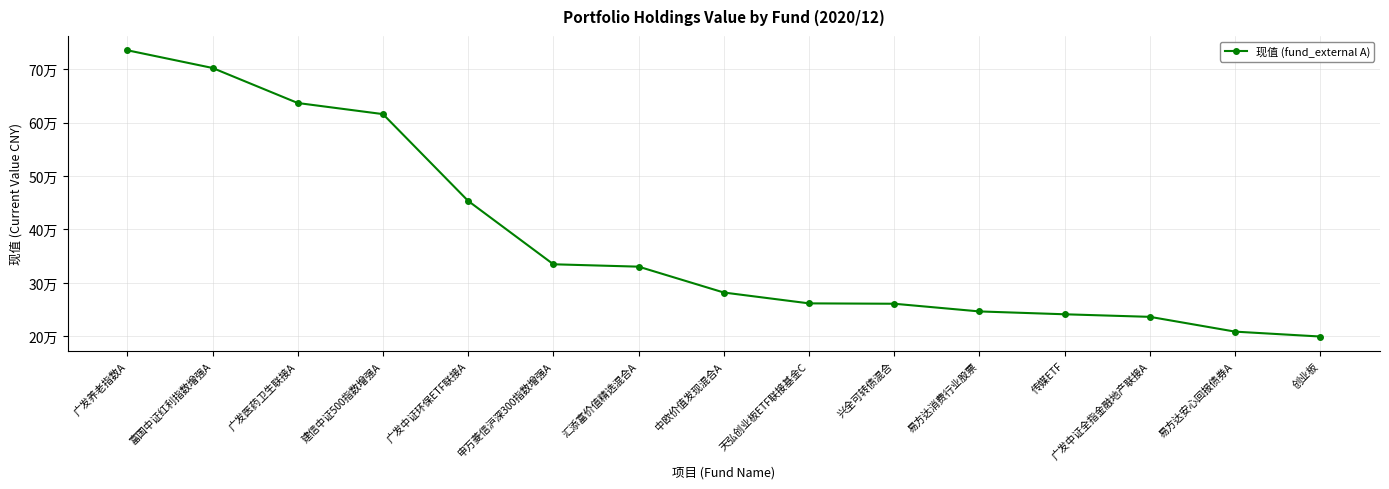

What is the smallest value displayed?

199836.0